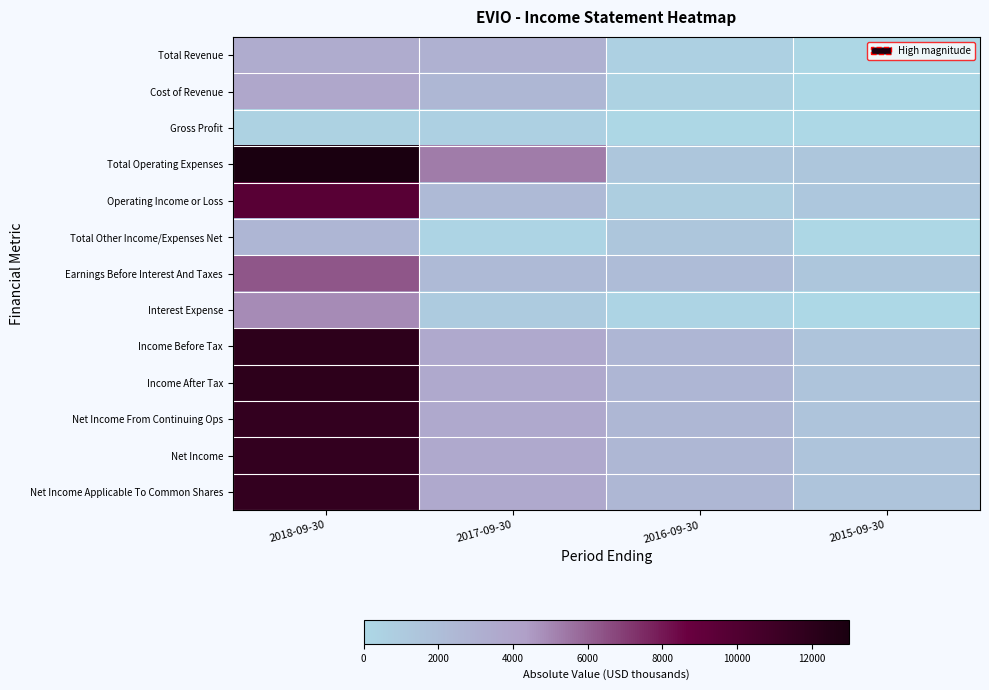

At how many categories does at least one series exceed 3594?

2